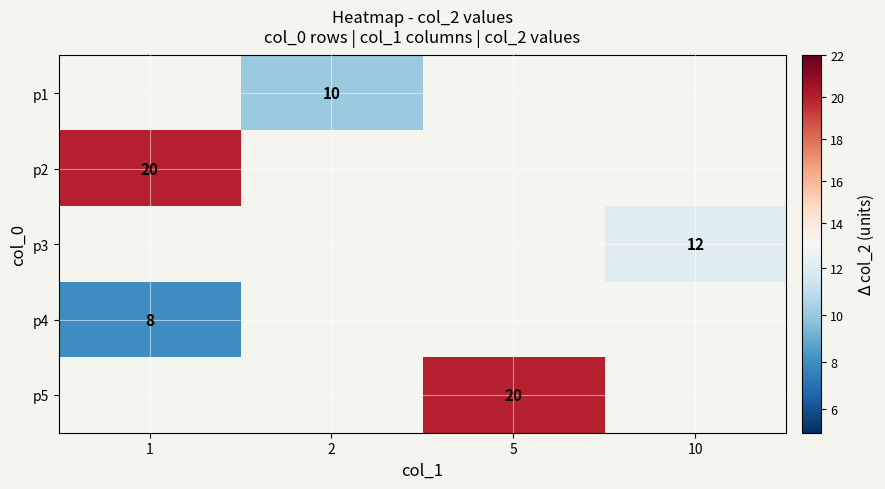

Is it true that p4 equals 3 at 1?

False